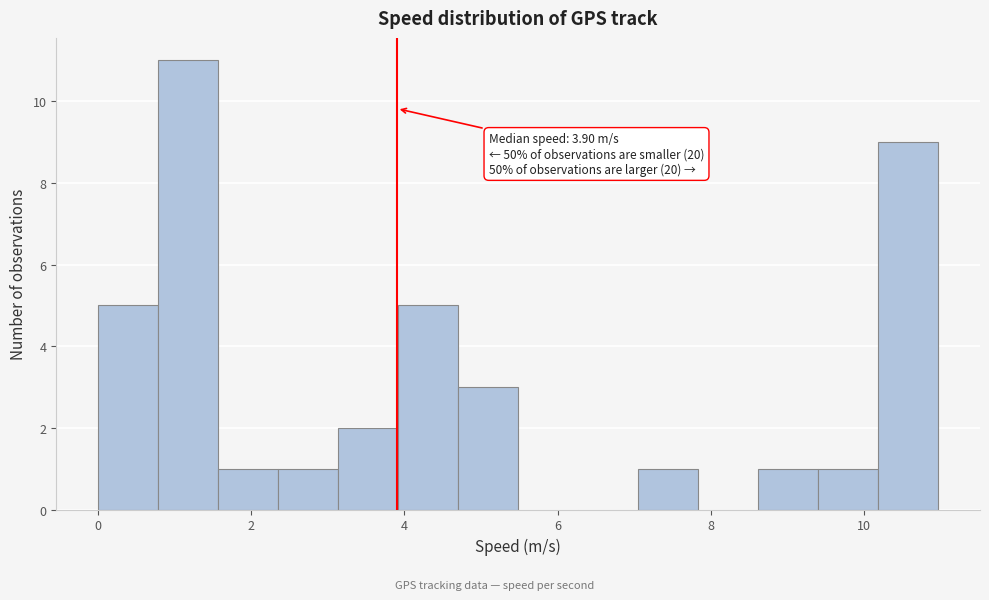

Around what value on the x-axis is the tallest bar? Give the approximate position of its centre, as read against the axis.

1.2